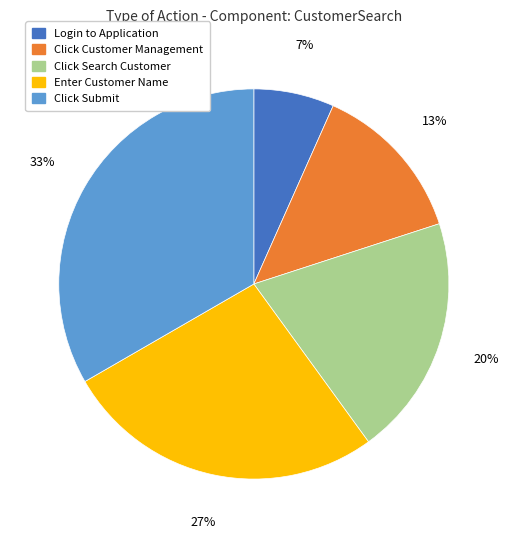

Which category has the smallest portion of the pie?

Login to Application